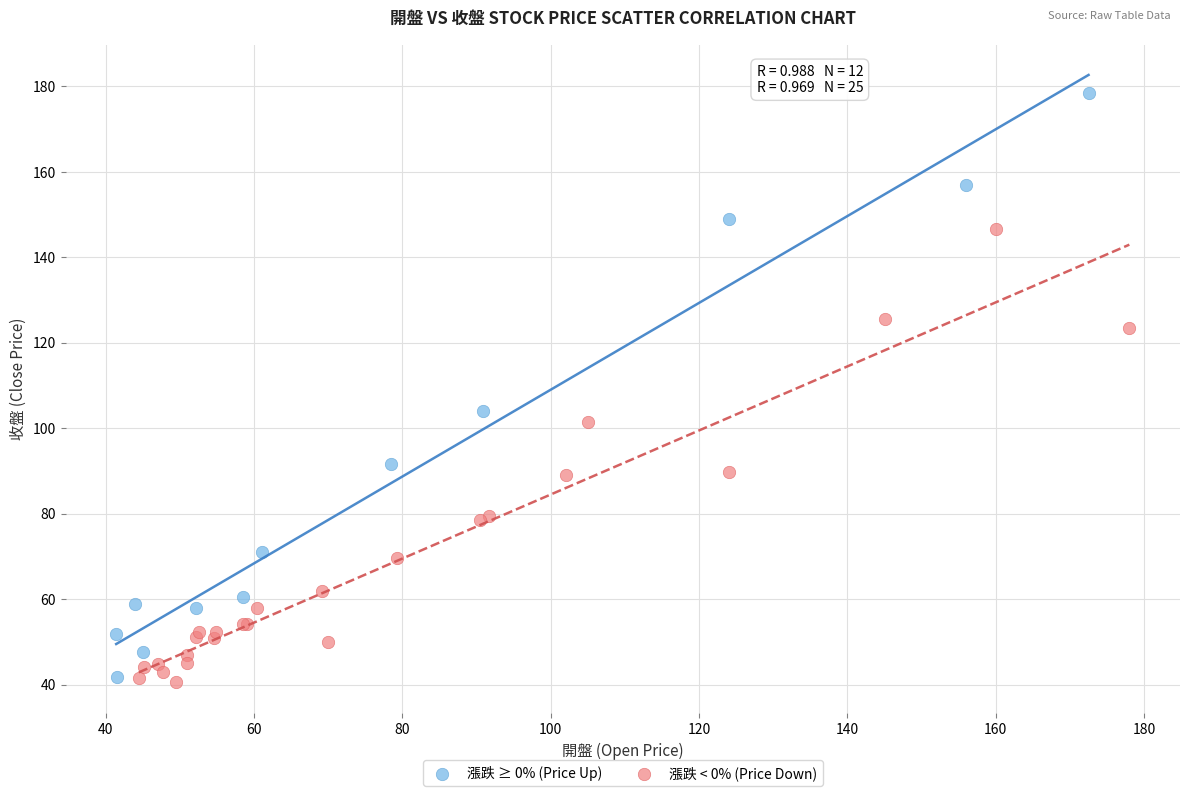

Which series has the largest Y range (max minus min)?

漲跌 ≥ 0% (Price Up)